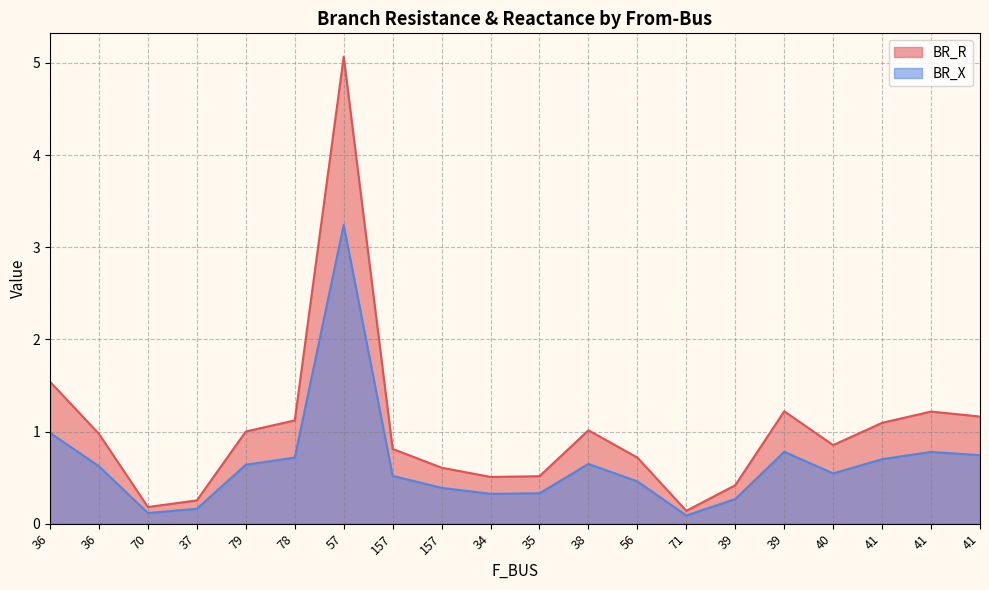

What is the approximate value of BR_R at 157?

0.8